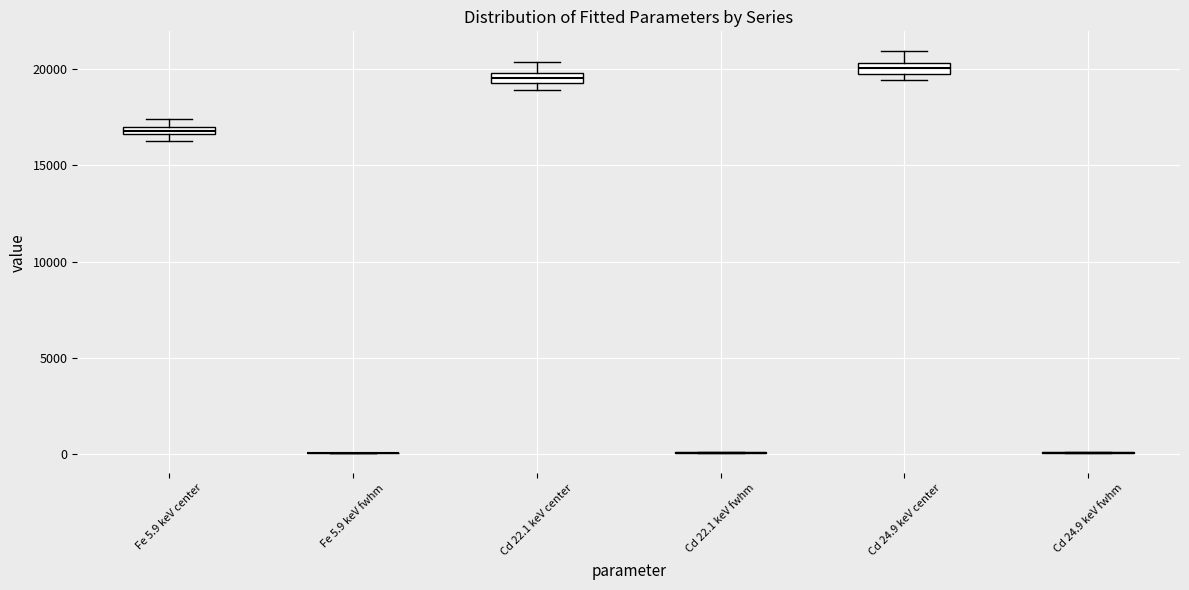

Where does the upper whisker of the box for Cd 24.9 keV center end on the y-axis? The values are not printed on the chart, so give them approximately, as read against the axis.

21000